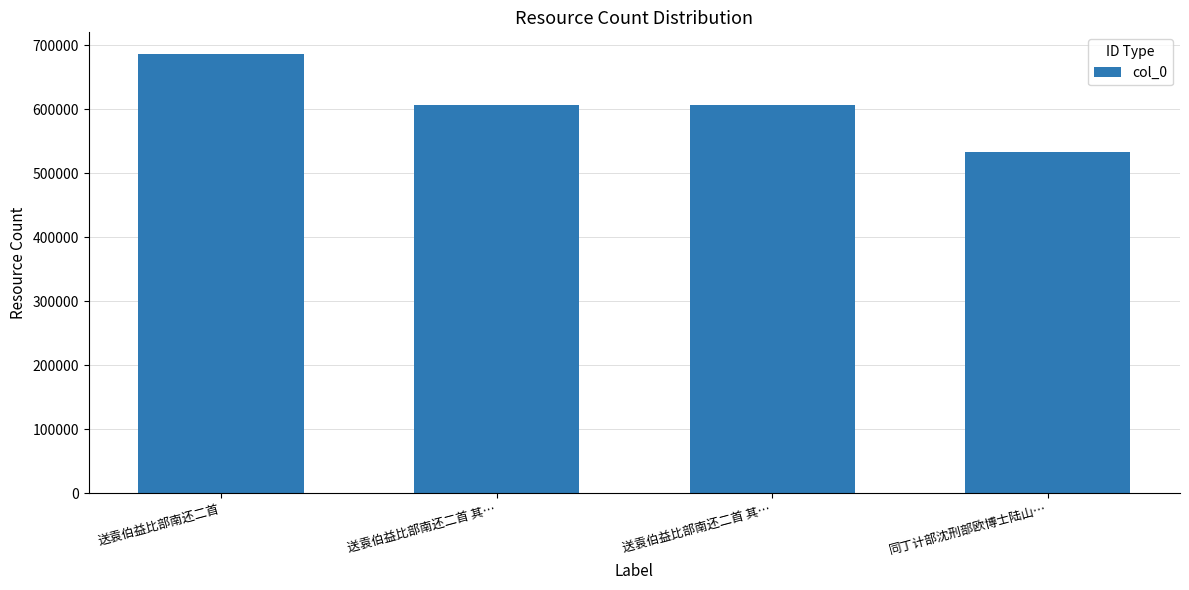

How many bars are there in total?

4